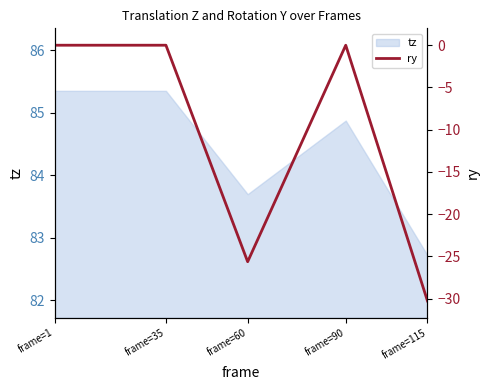

Does the chart display data point markers on the line(s)?

No